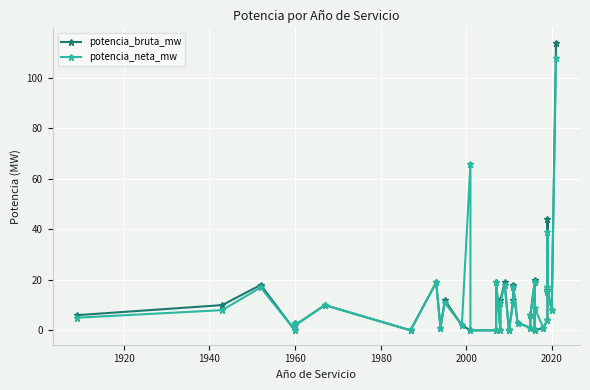

In potencia_neta_mw, how many points are higher than both neighbors (excluding endpoints)?

11